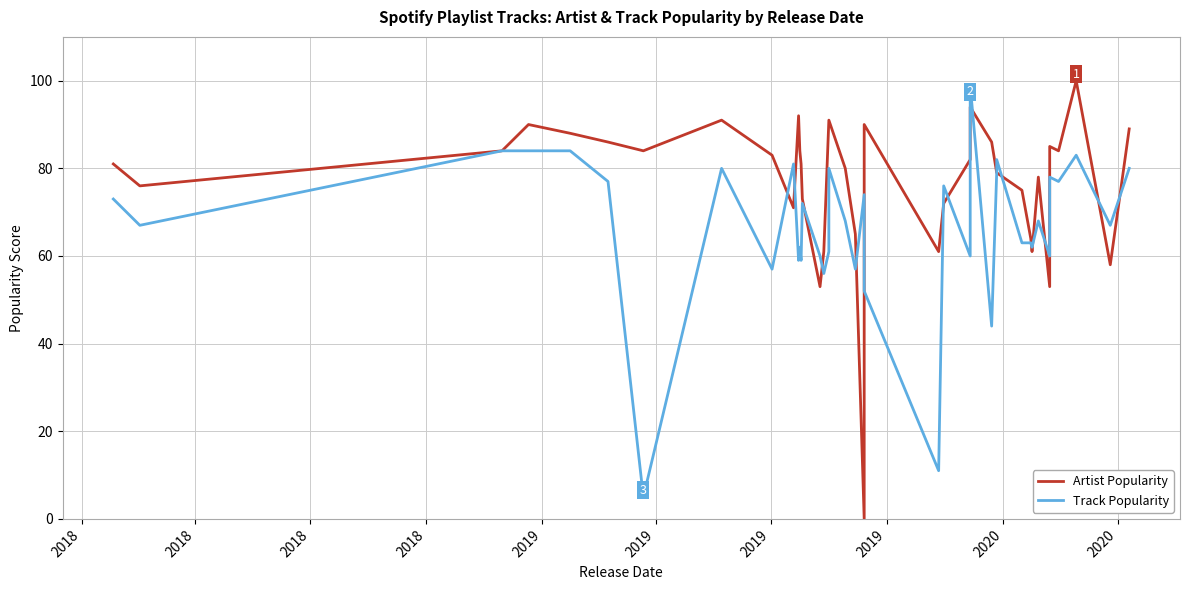

Which series has the largest total across all categories?

Artist Popularity